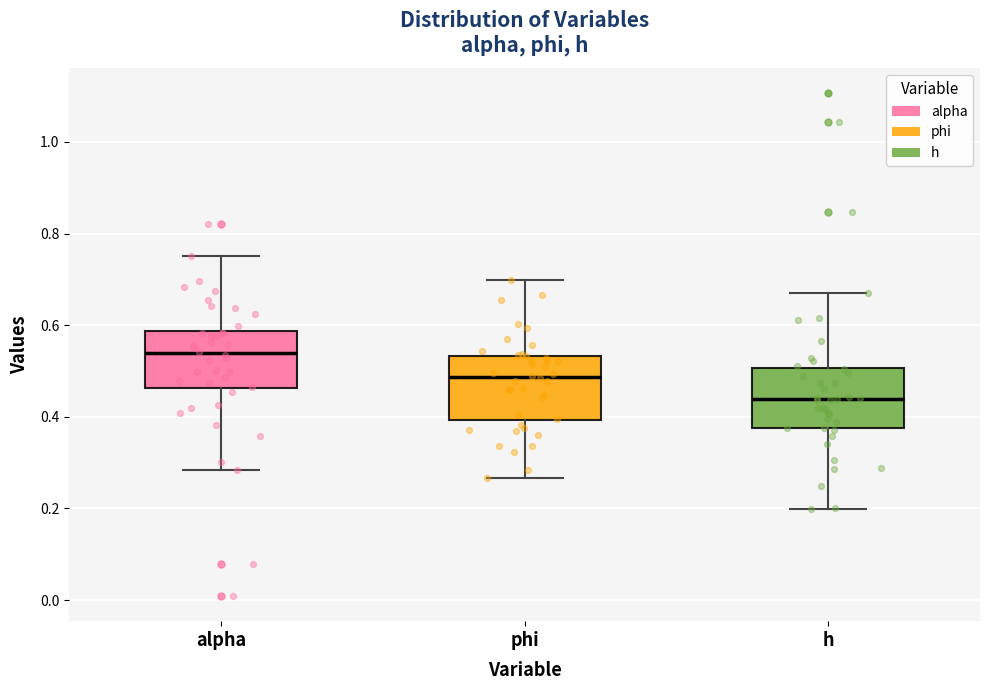

Which box has the highest median line?

alpha